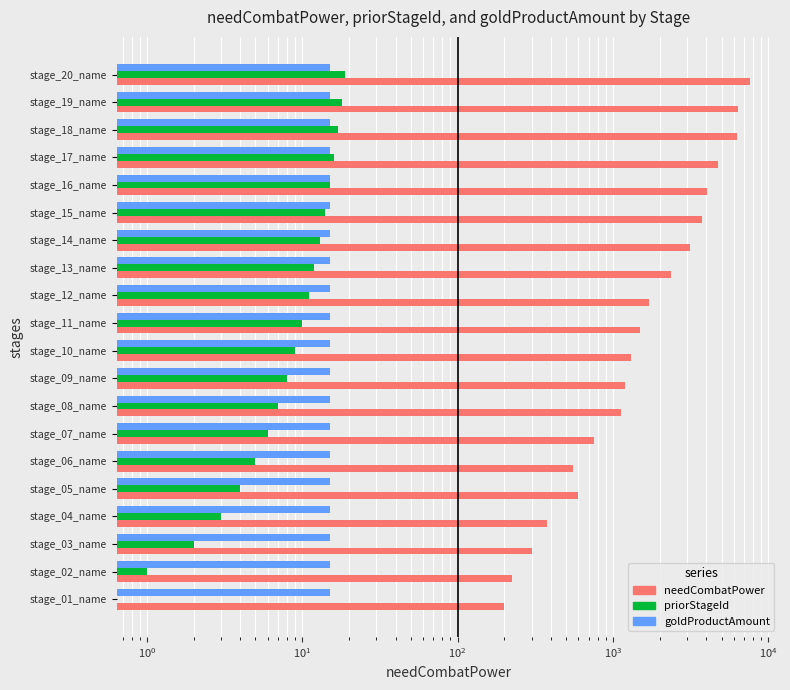

What is the lowest value of the goldProductAmount series?

0.2